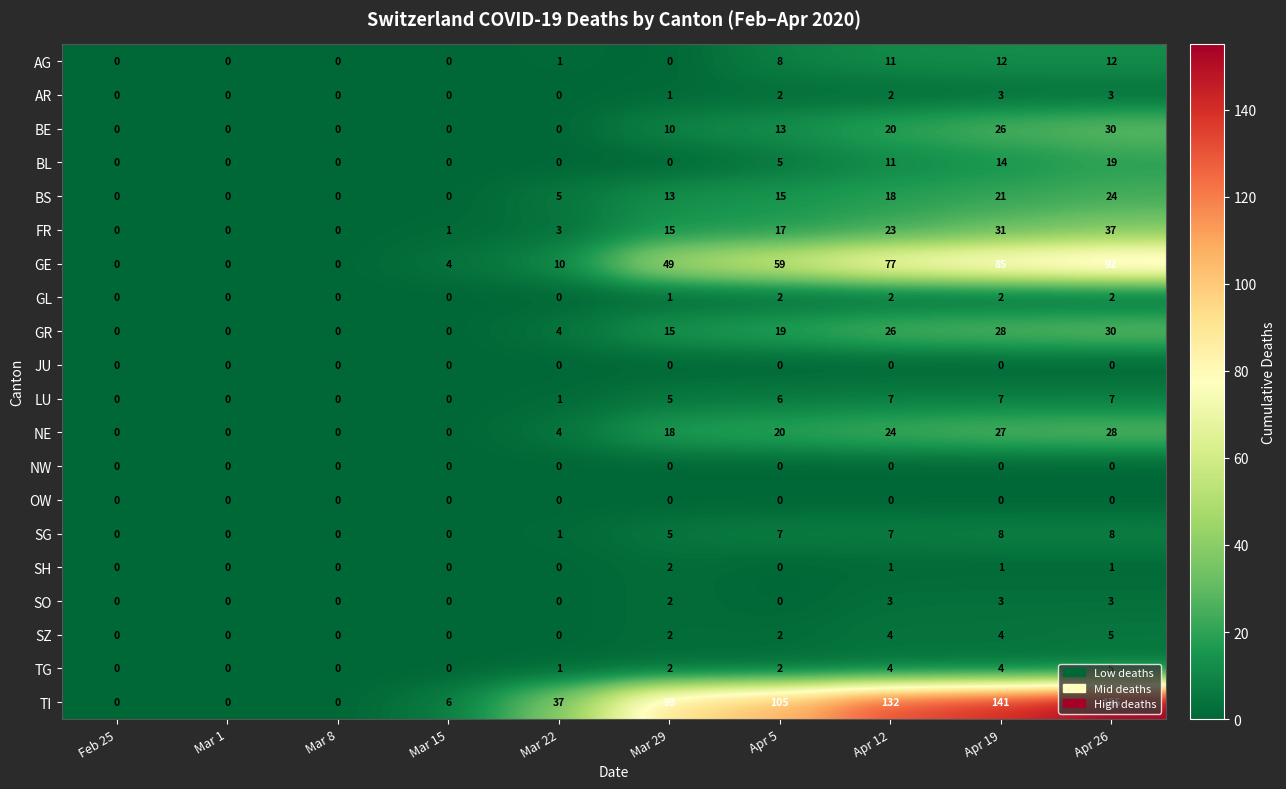

Between Mar 8 and Apr 12, which series saw the biggest shift?

TI